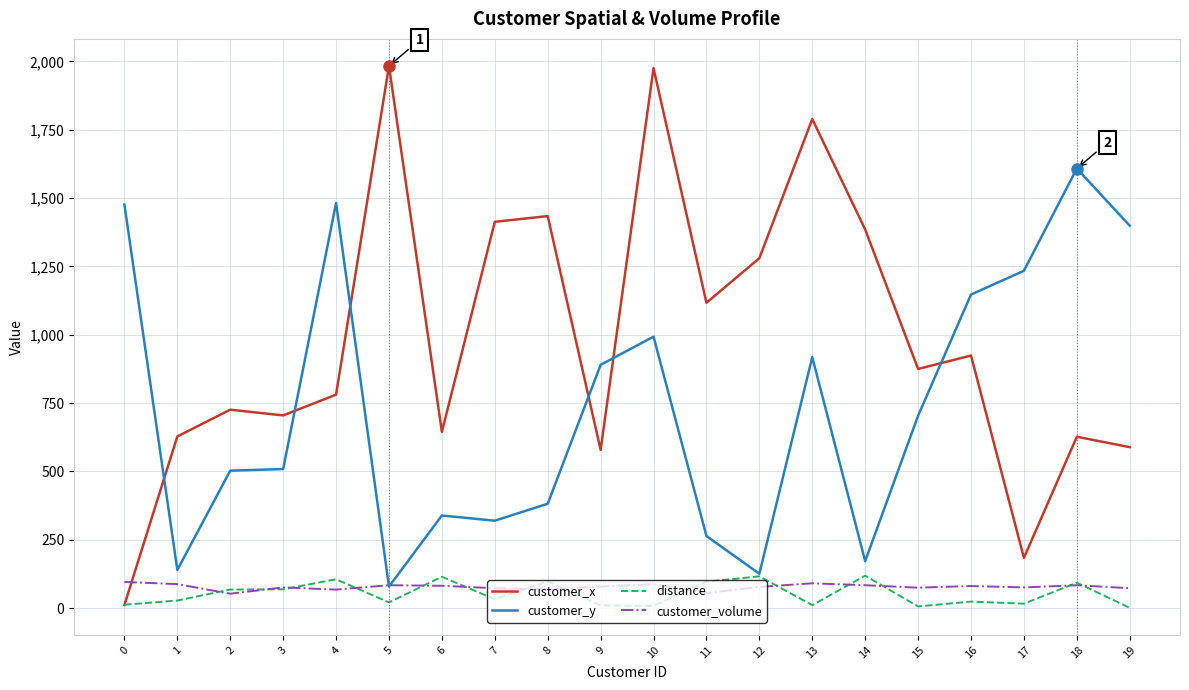

At which label does customer_x first exceed 875?

5